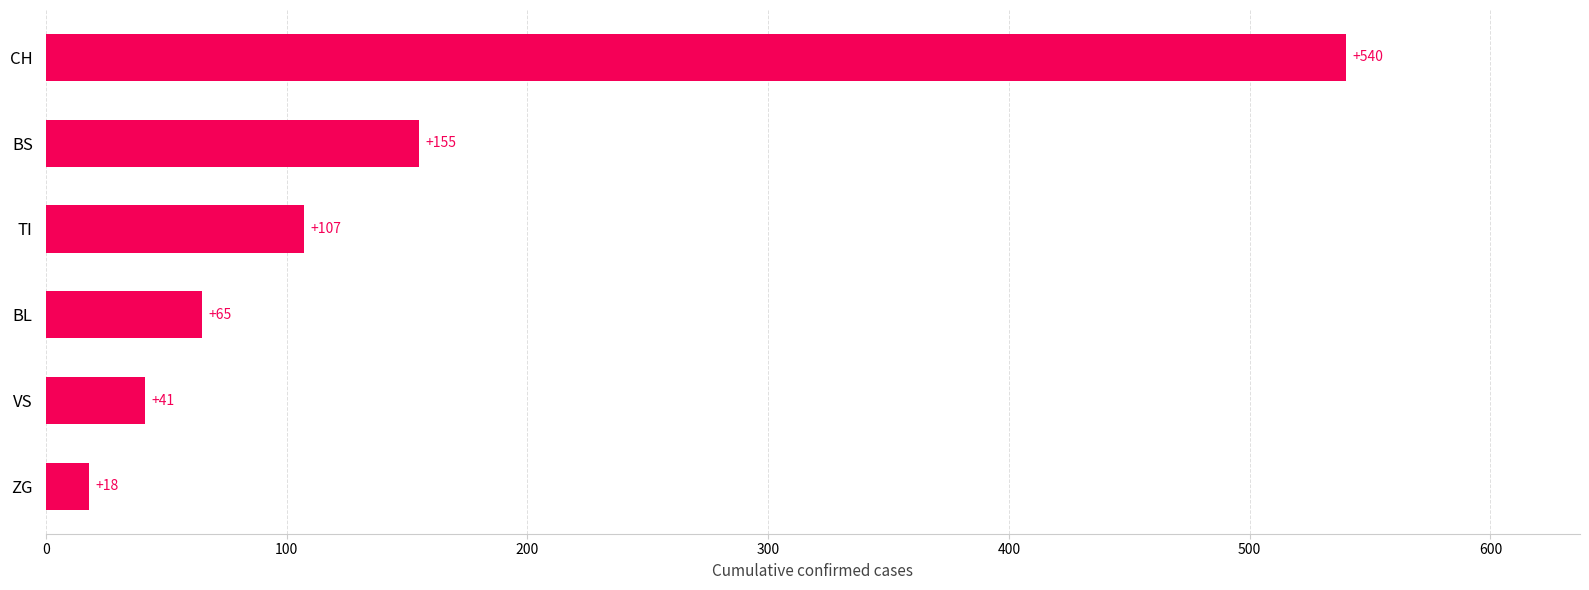

How many bars are there in total?

6